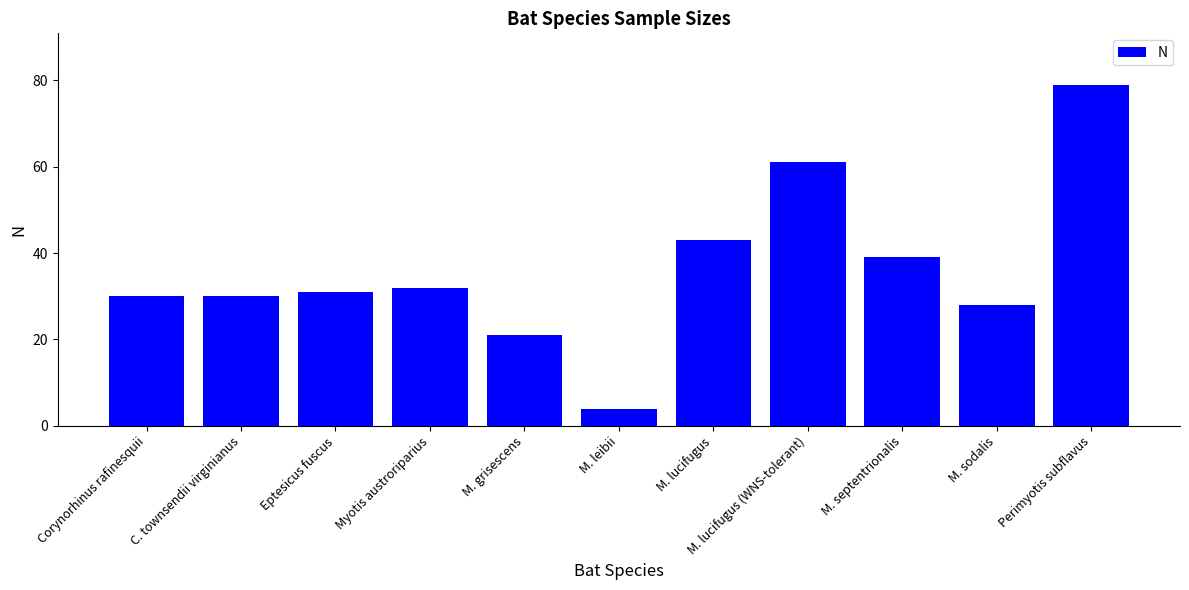

Reading left to right, transcribe all the data shown in this chart.

30	30	31	32	21	4	43	61	39	28	79